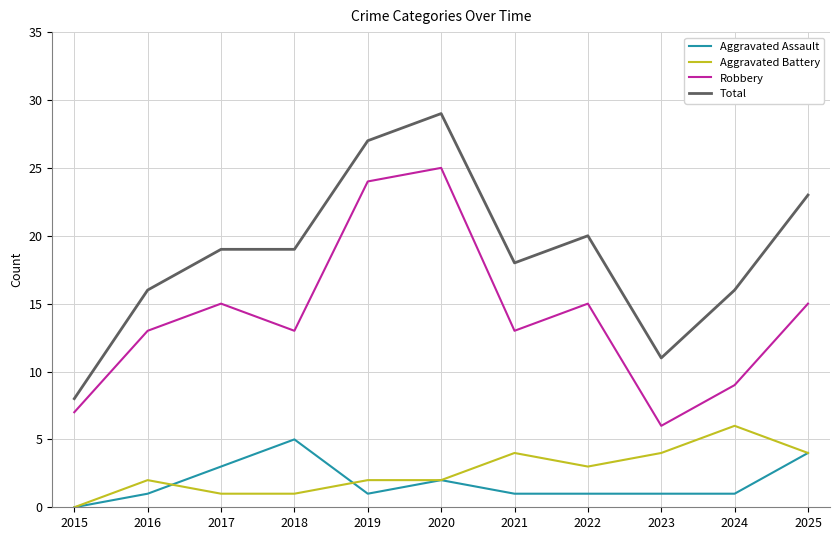

At which category does the chart reach its minimum across all series?

2015